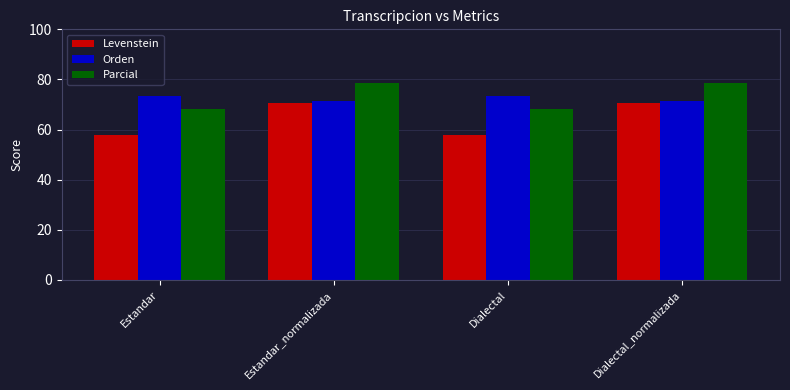

Reading left to right, what are all the values shown in this chart?

Levenstein: Estandar=57.8	Estandar_normalizada=70.5	Dialectal=57.8	Dialectal_normalizada=70.5
Orden: Estandar=73.5	Estandar_normalizada=71.4	Dialectal=73.5	Dialectal_normalizada=71.4
Parcial: Estandar=68.2	Estandar_normalizada=78.4	Dialectal=68.2	Dialectal_normalizada=78.4